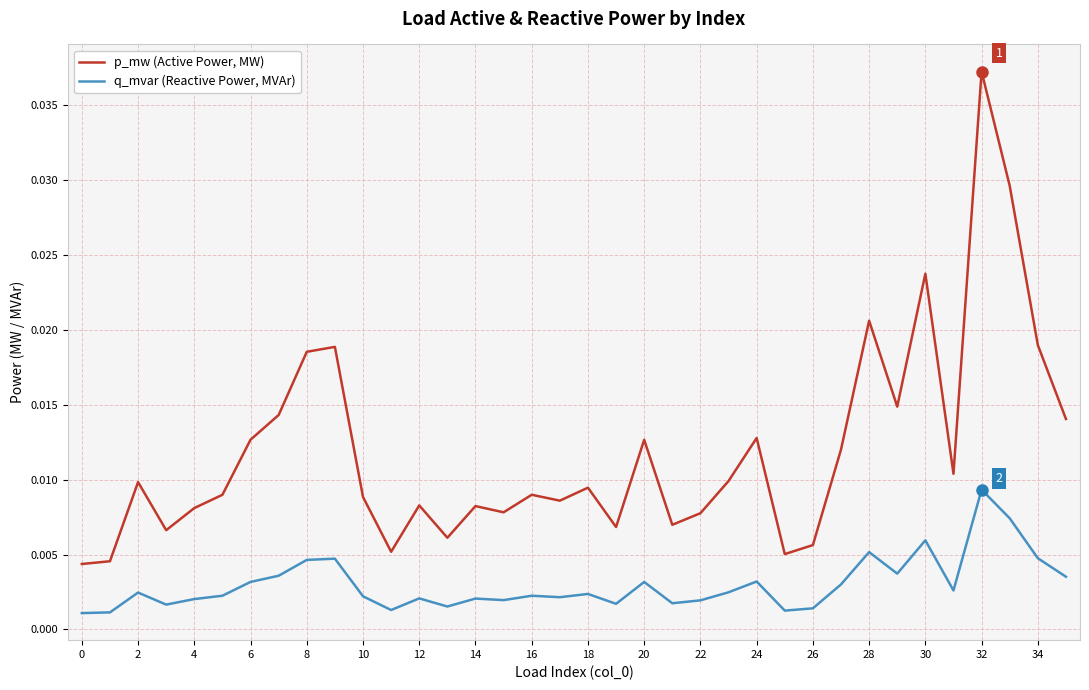

True or false: p_mw (Active Power, MW) and q_mvar (Reactive Power, MVAr) cross at least once.

False